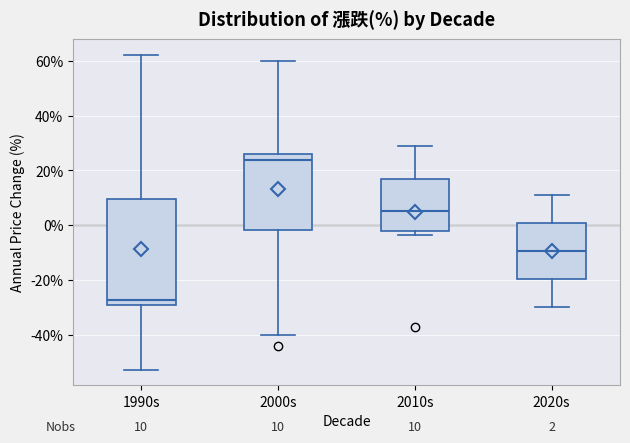

Which box is the tallest, from its lower edge to its upper edge?

1990s